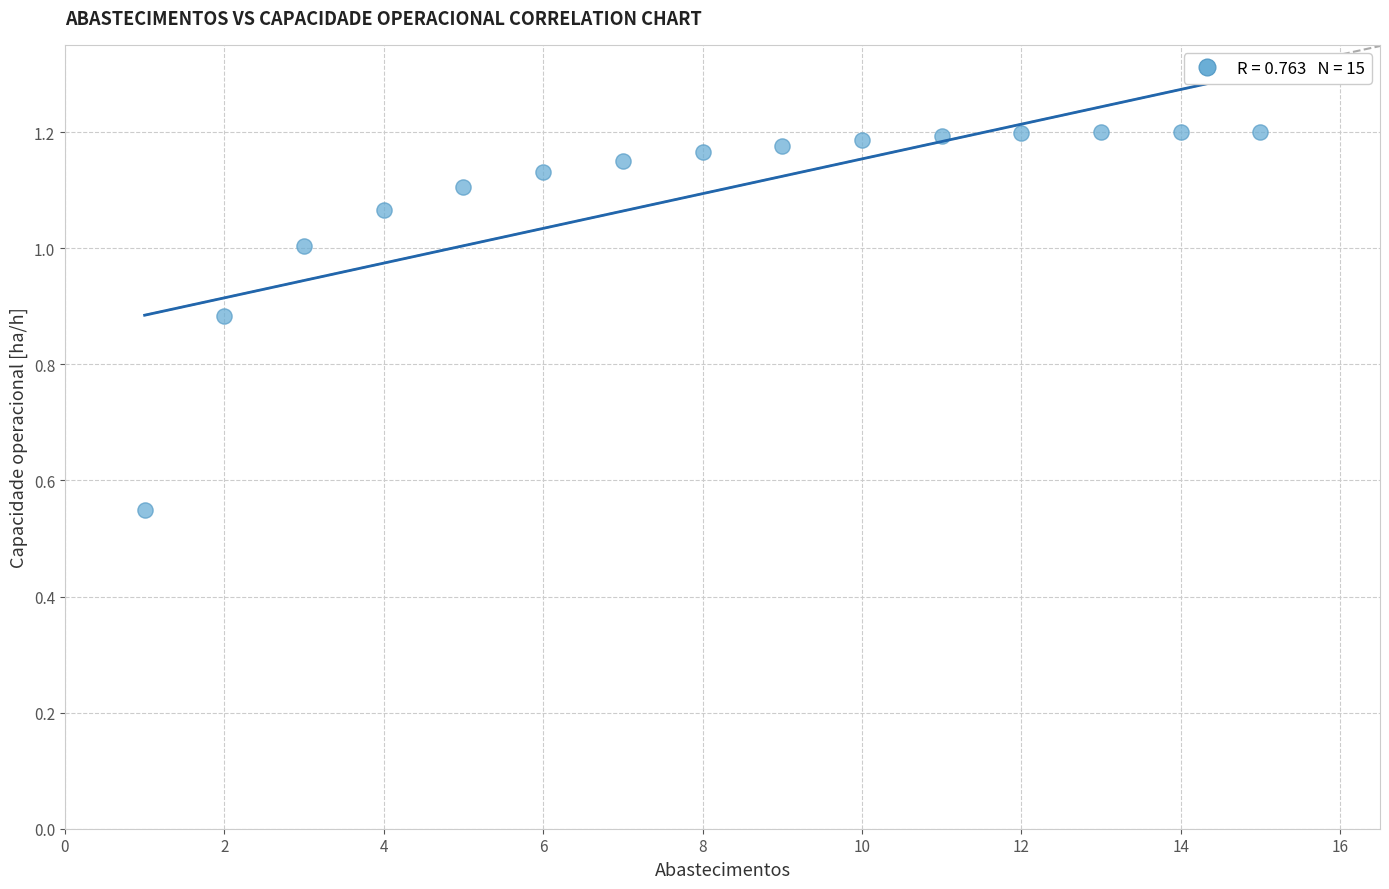

What is the range of X values (max minus min)?

14.0